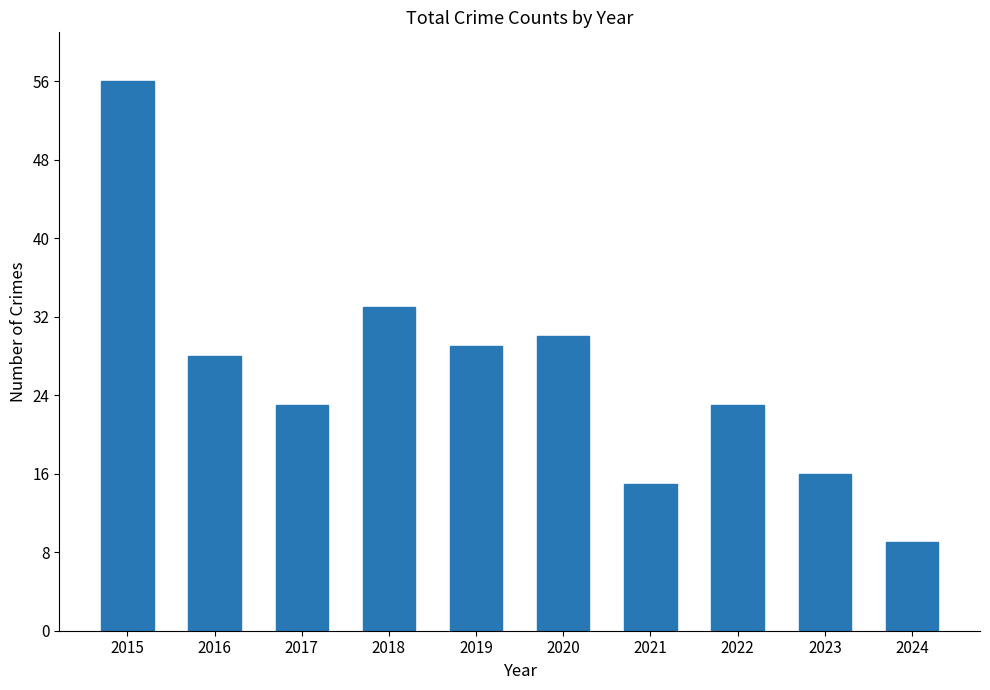

What is the sum of all values?

262